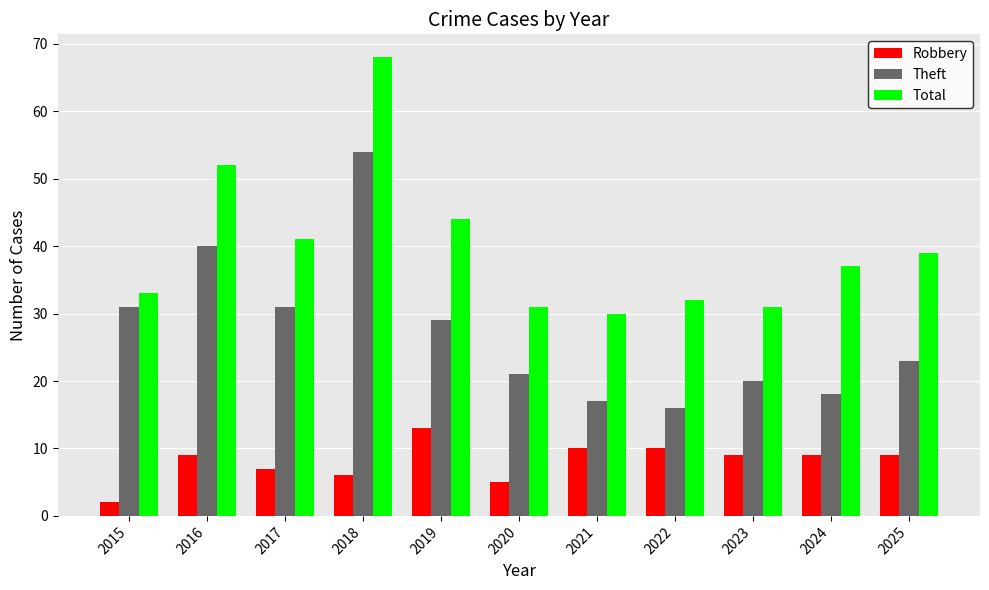

Which series has the largest total across all categories?

Total